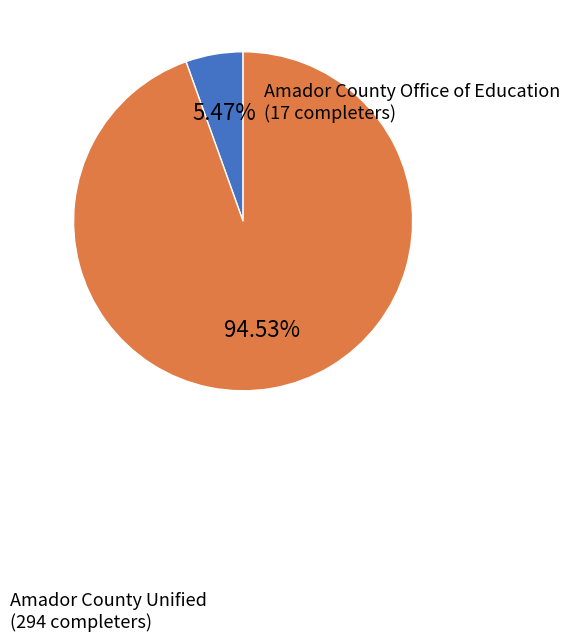

Count the number of slices in the pie.

2